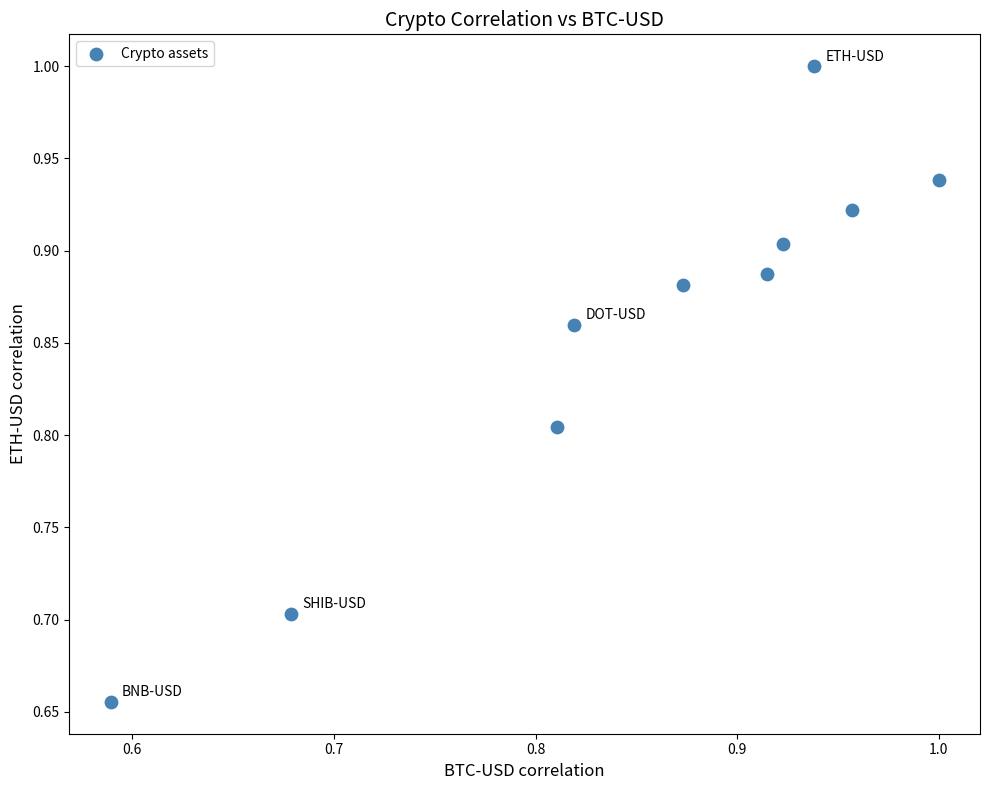

What is the range of X values (max minus min)?

0.4